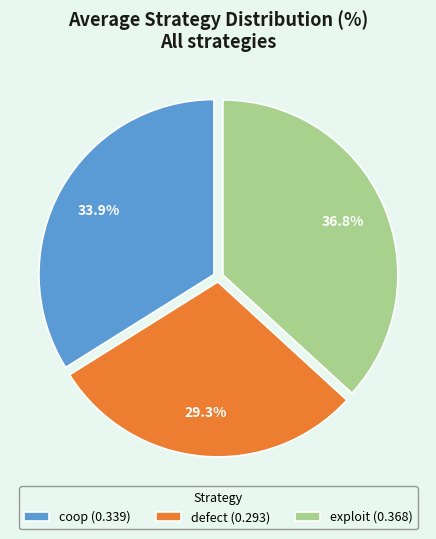

To the nearest percent, what portion does coop represent?

34%